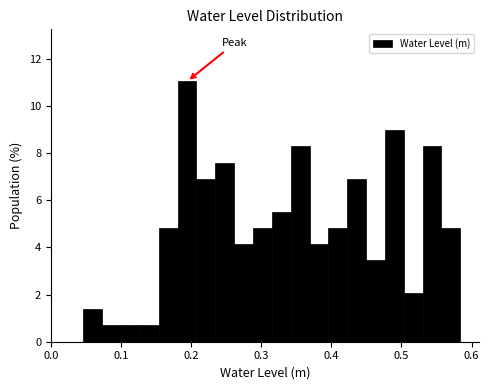

Read against the x-axis, roughly where is the centre of the tallest bar?

0.19